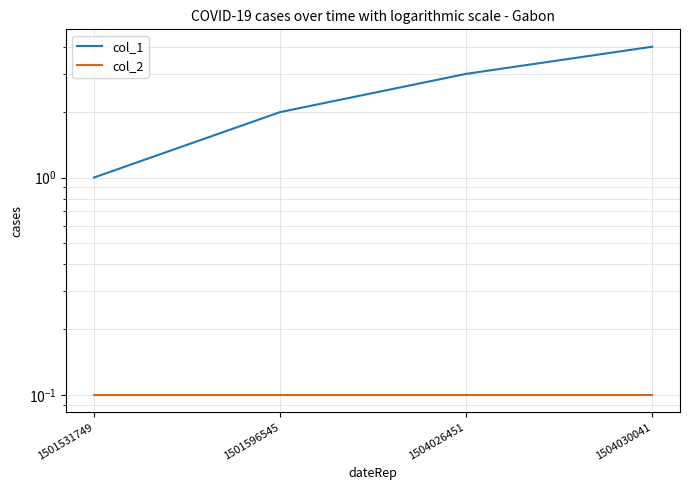

Reading left to right, list all the values displayed in this chart.

col_1: 1501531749=1.0	1501596545=2.0	1504026451=3.0	1504030041=4.0
col_2: 1501531749=0.1	1501596545=0.1	1504026451=0.1	1504030041=0.1